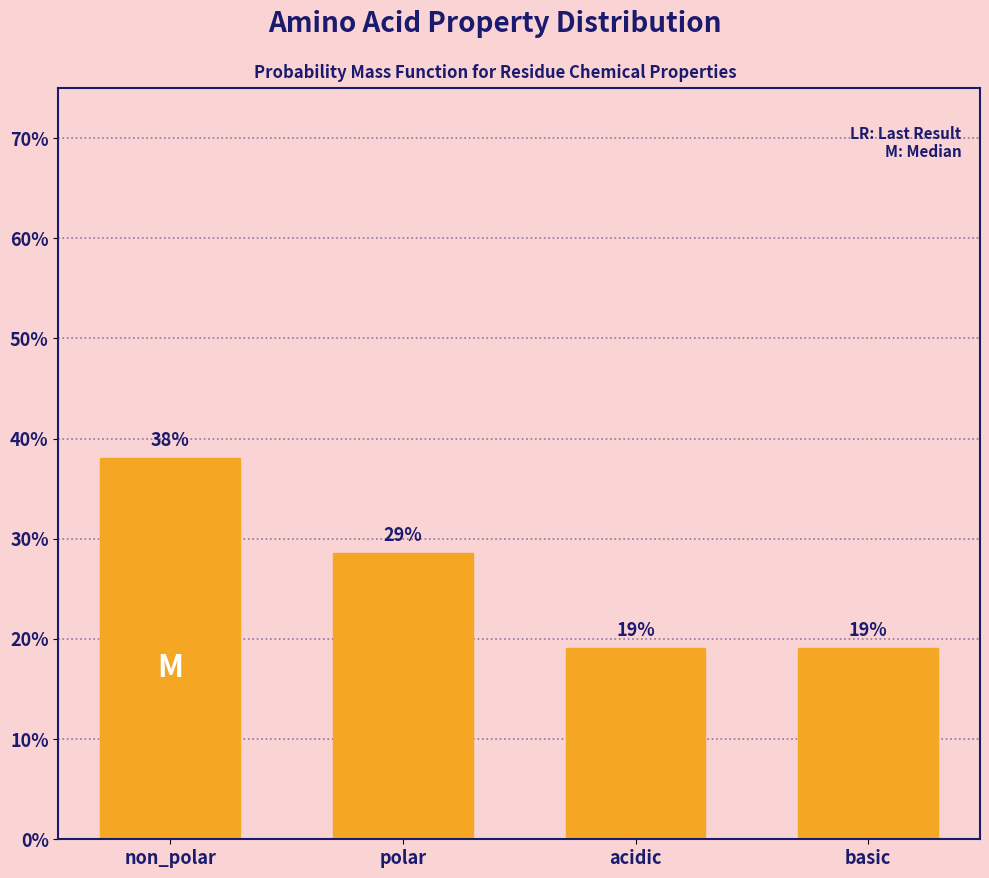

What is the approximate value at basic?

19.0